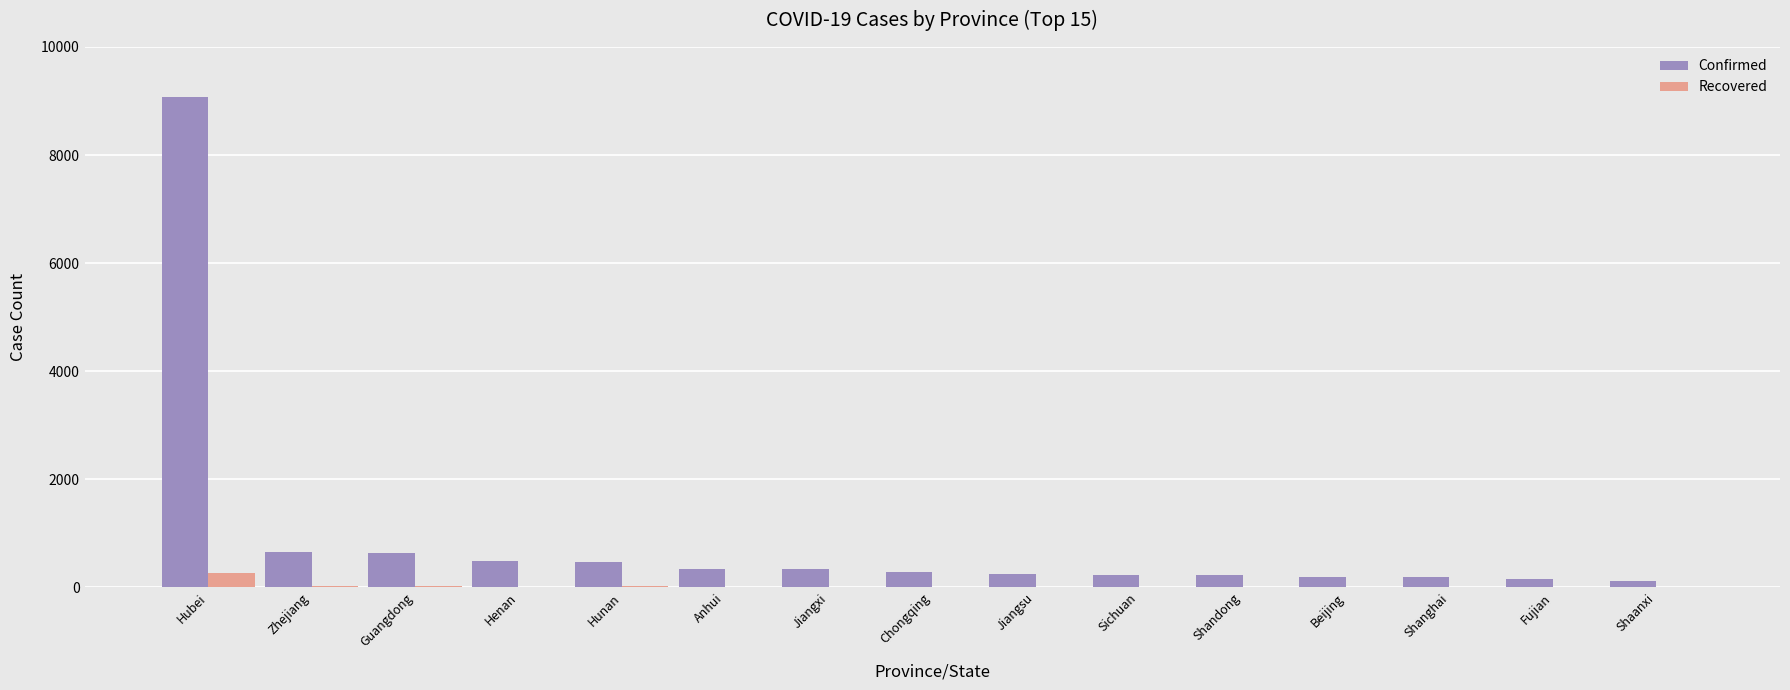

What is the spread (max minus min) of values at Beijing?

182